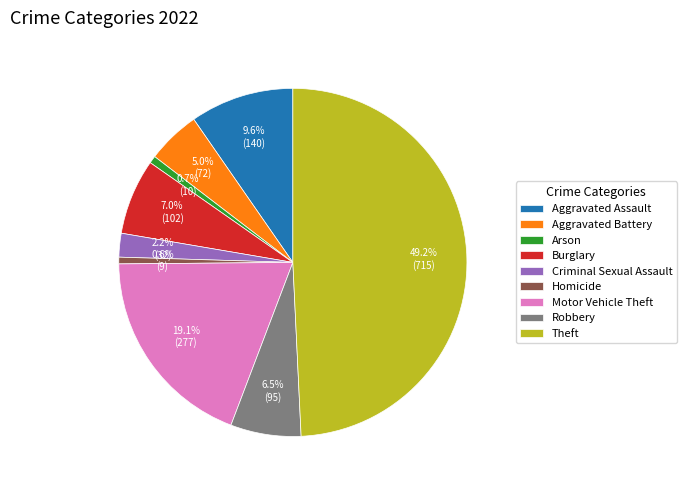

Is Motor Vehicle Theft the majority of the pie?

No